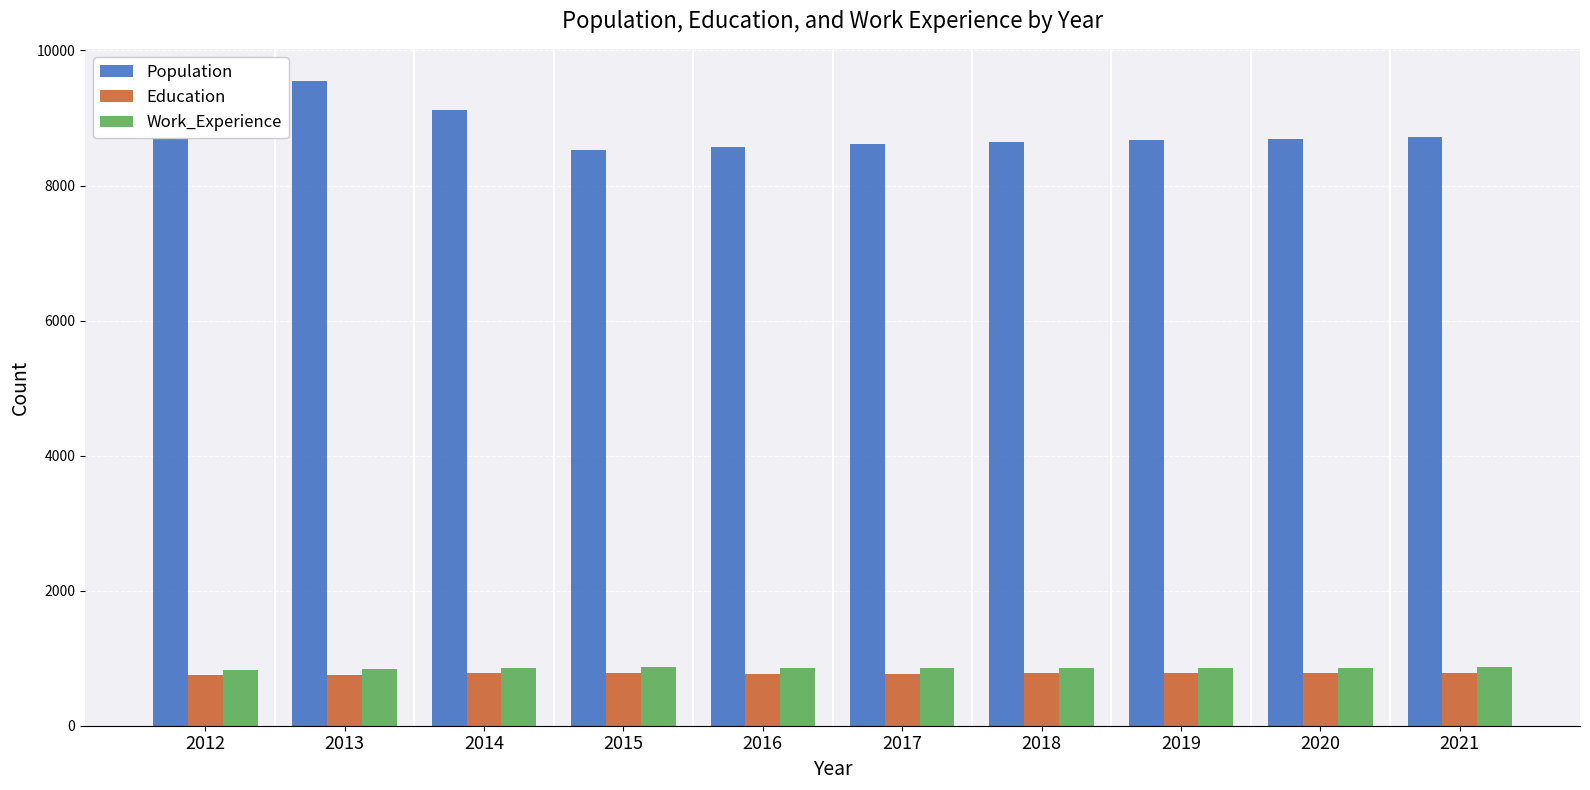

What is the minimum value for Work_Experience?

830